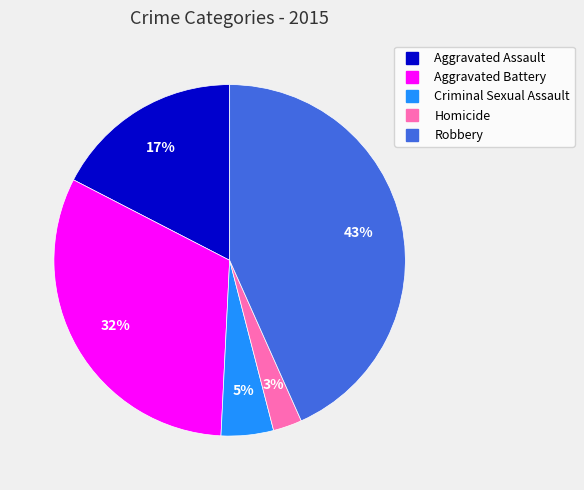

Do Aggravated Assault and Criminal Sexual Assault together represent more than half of the pie?

No